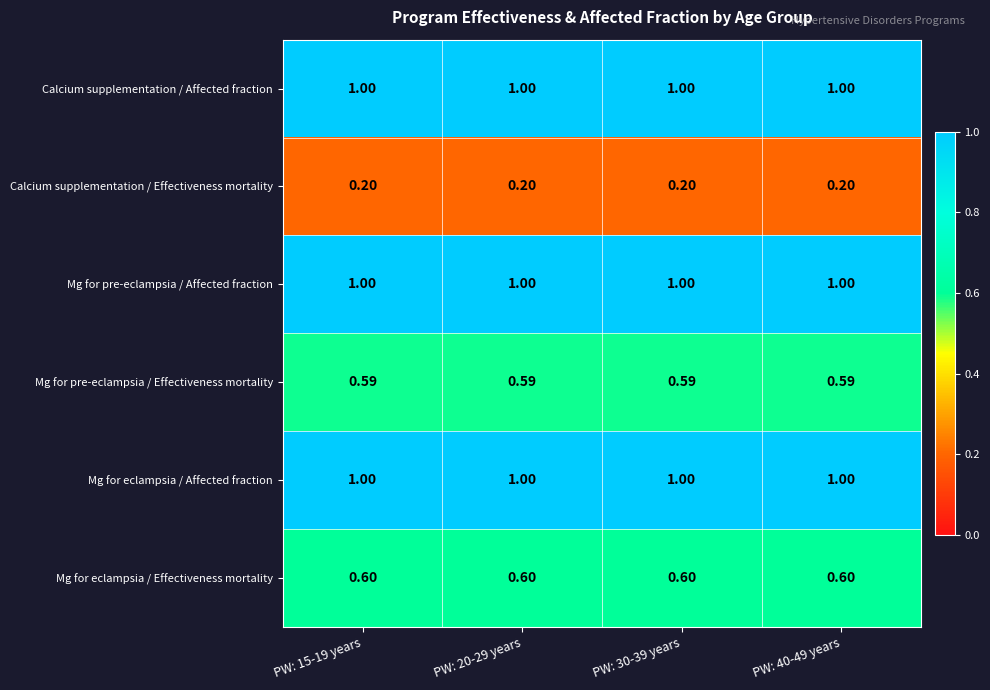

At how many categories does at least one series exceed 0?

4